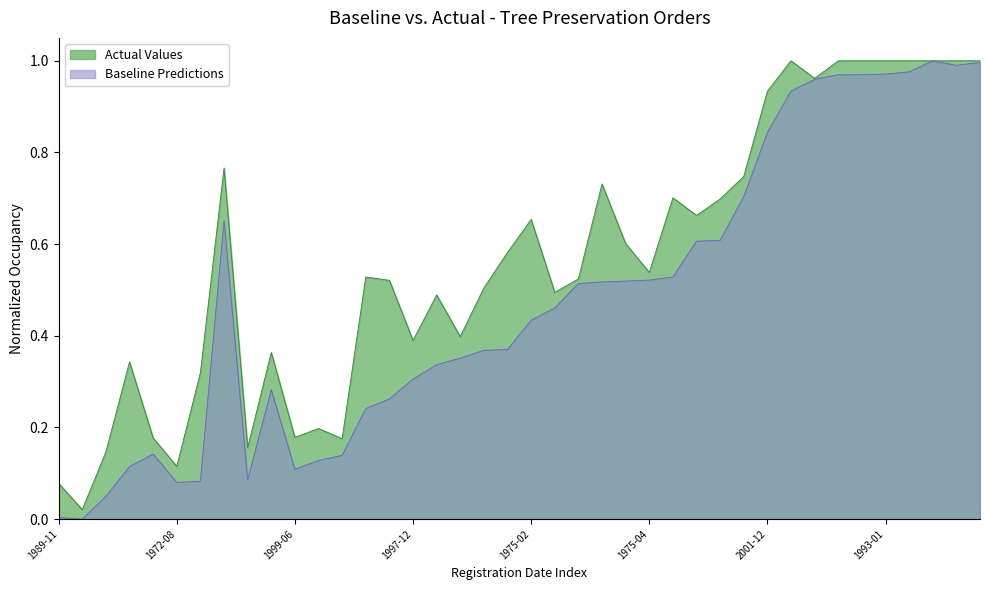

How many lines are shown in the chart?

2